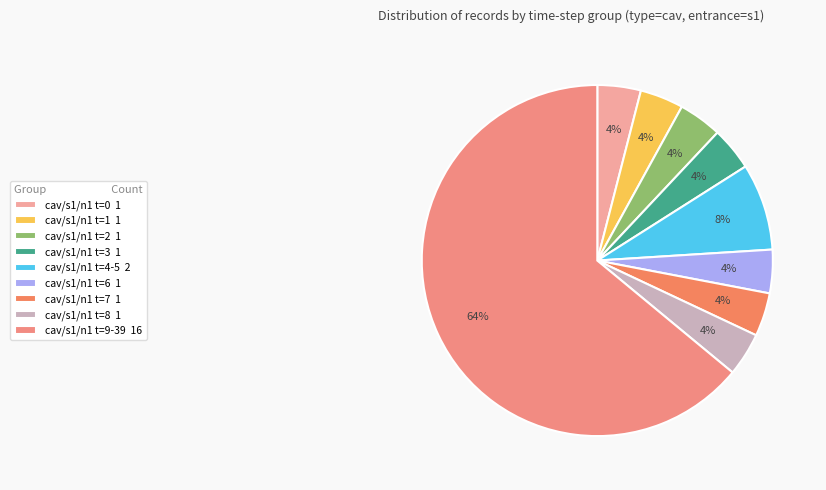

Approximately how many times larger is the value at cav/s1/n1 t=1 compared to cav/s1/n1 t=7?

1.0